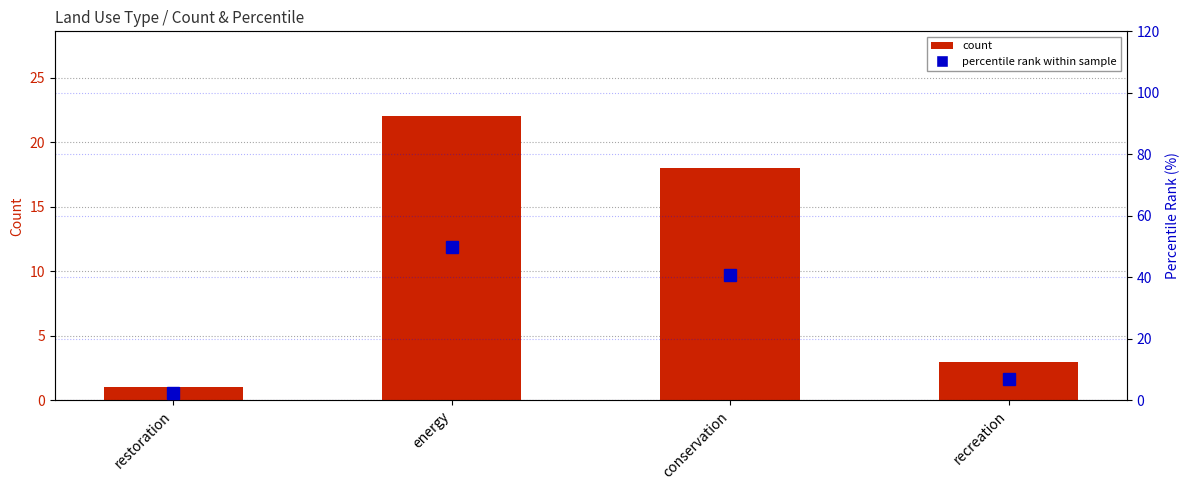

Between restoration and recreation, which series saw the biggest shift?

percentile rank within sample